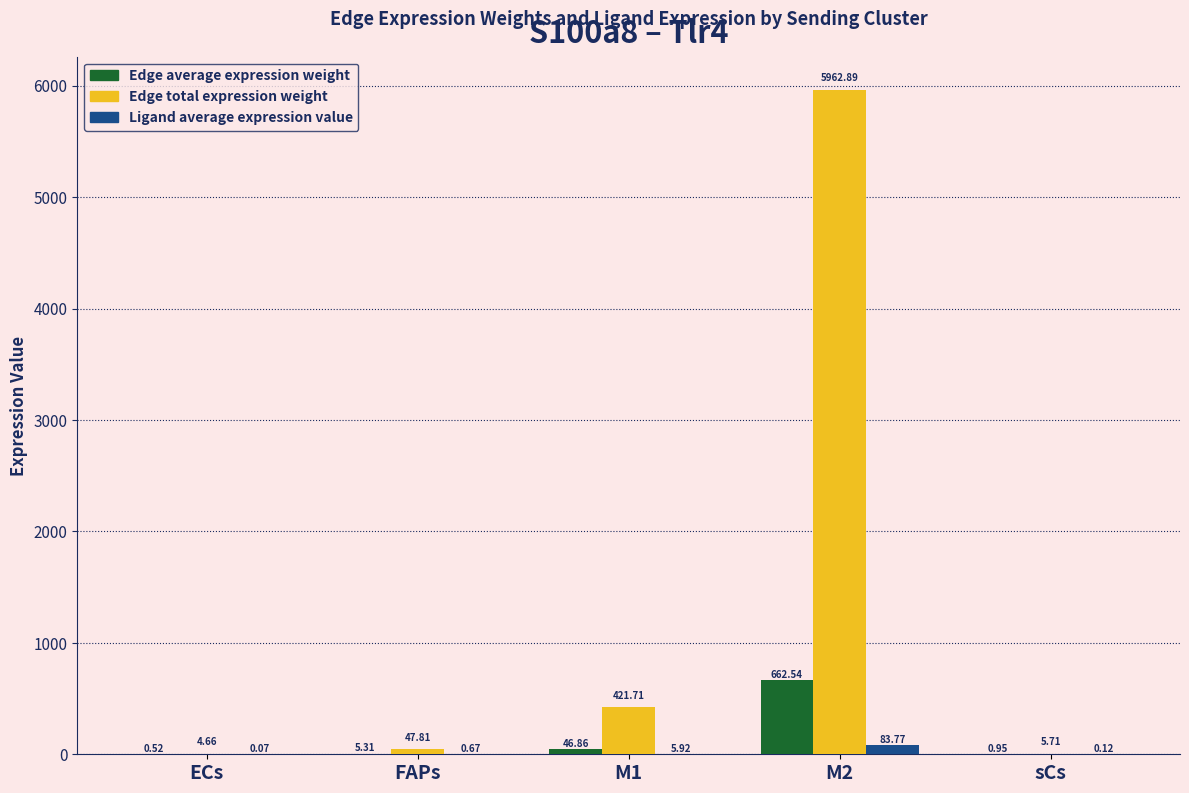

How many data points in Edge total expression weight are above 47?

3